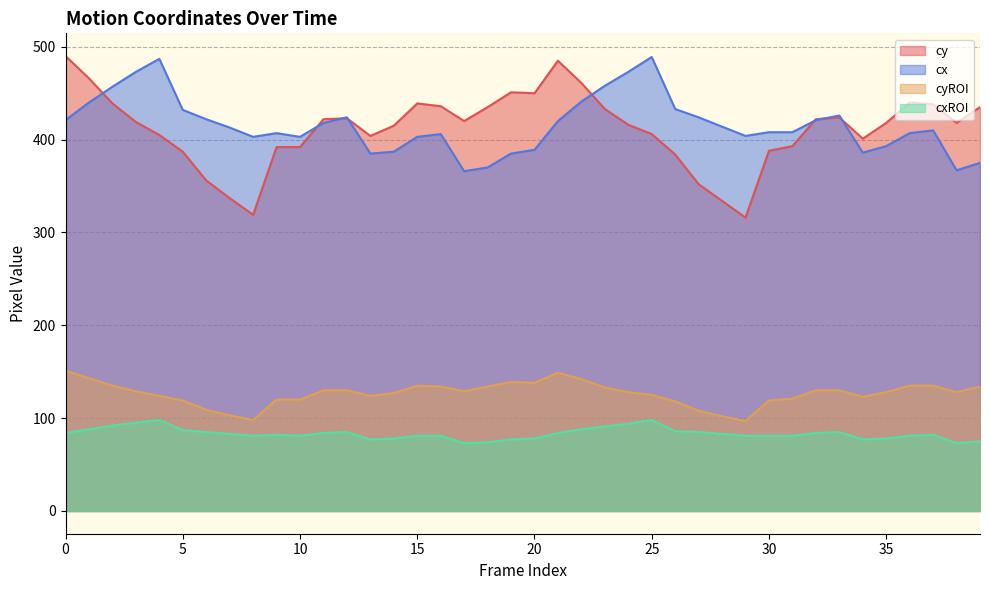

What is the approximate value of cyROI at 25, to the nearest 5?

125